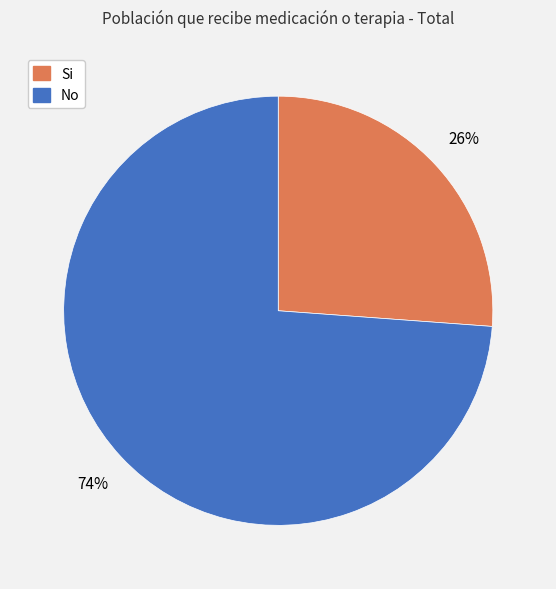

Which slice is the smallest?

Si